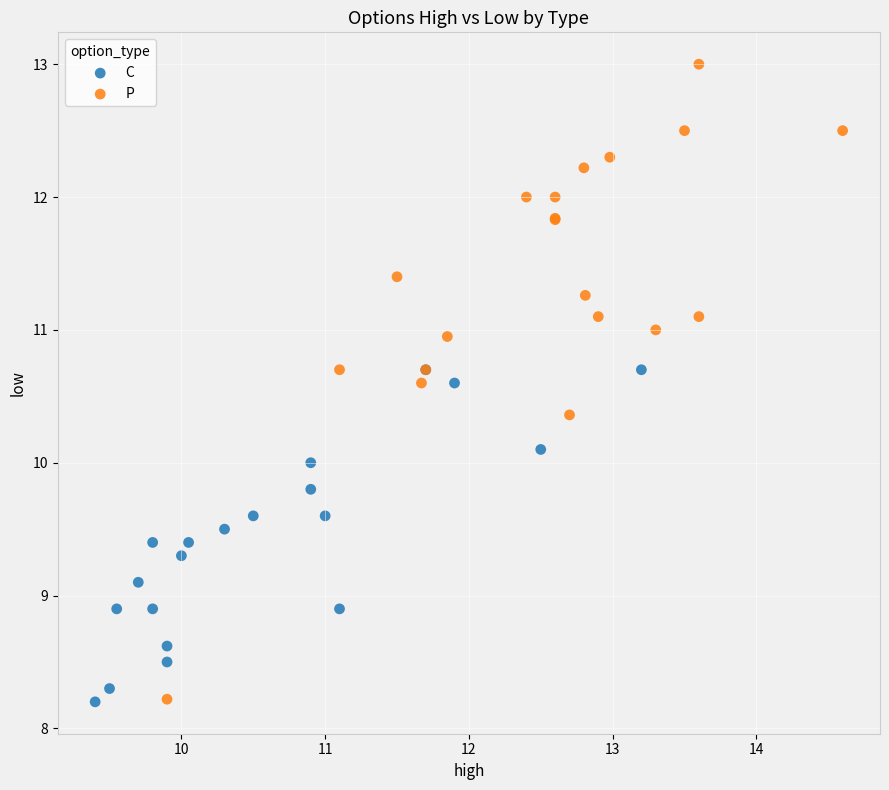

Which series has the widest spread of Y values?

P